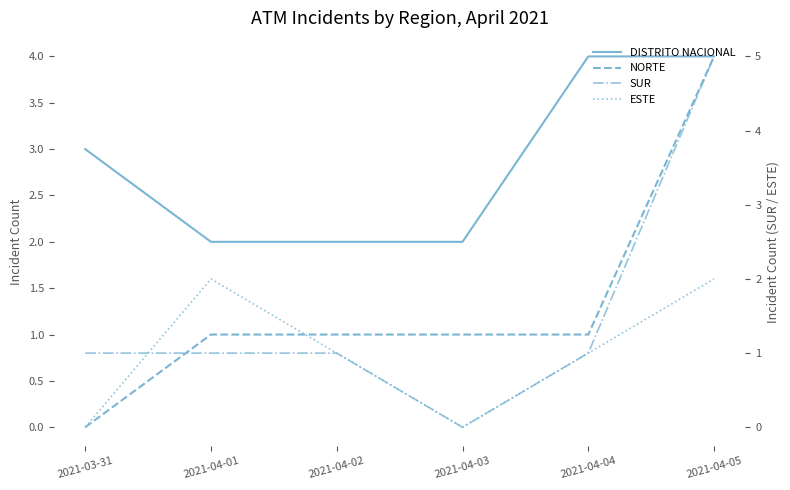

Reading right to left, what are all the values shown in this chart?

DISTRITO NACIONAL: 4	4	2	2	2	3
NORTE: 4	1	1	1	1	0
SUR: 5	1	0	1	1	1
ESTE: 2	1	0	1	2	0